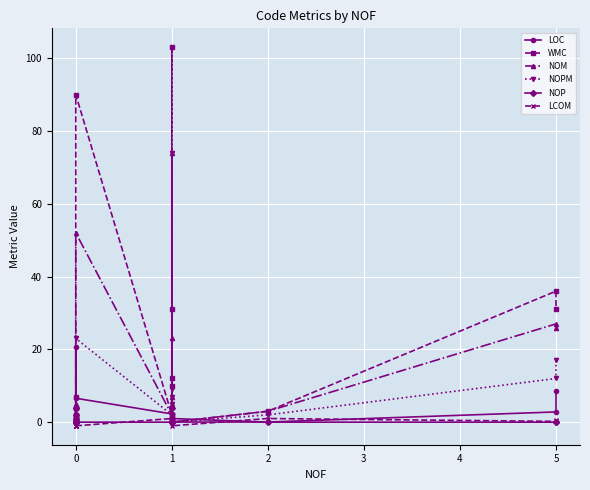

Which series has the largest total across all categories?

WMC